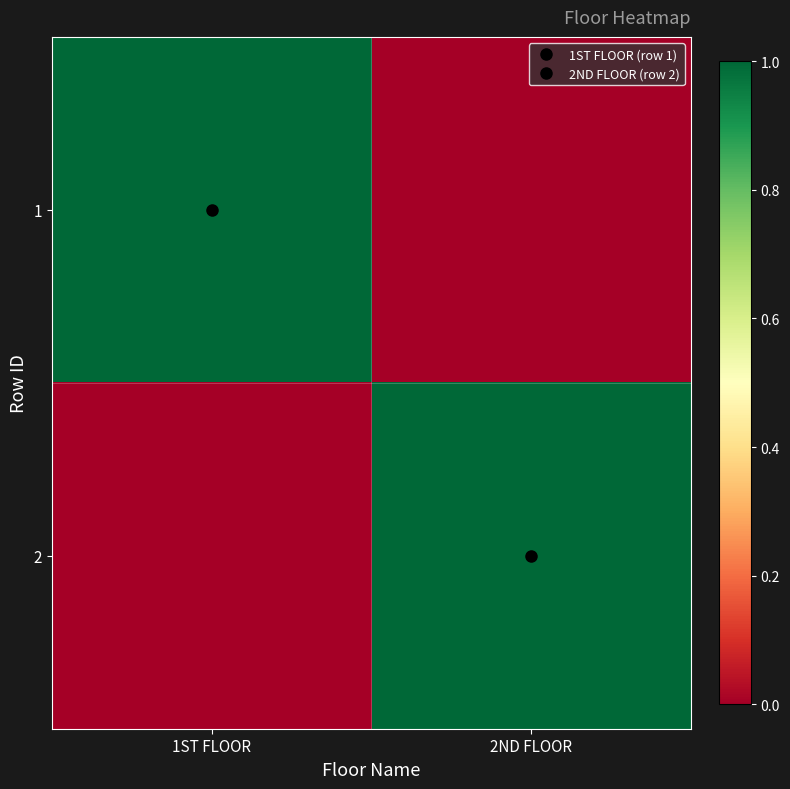

Which has a higher value, 1ST FLOOR or 2ND FLOOR?

1ST FLOOR